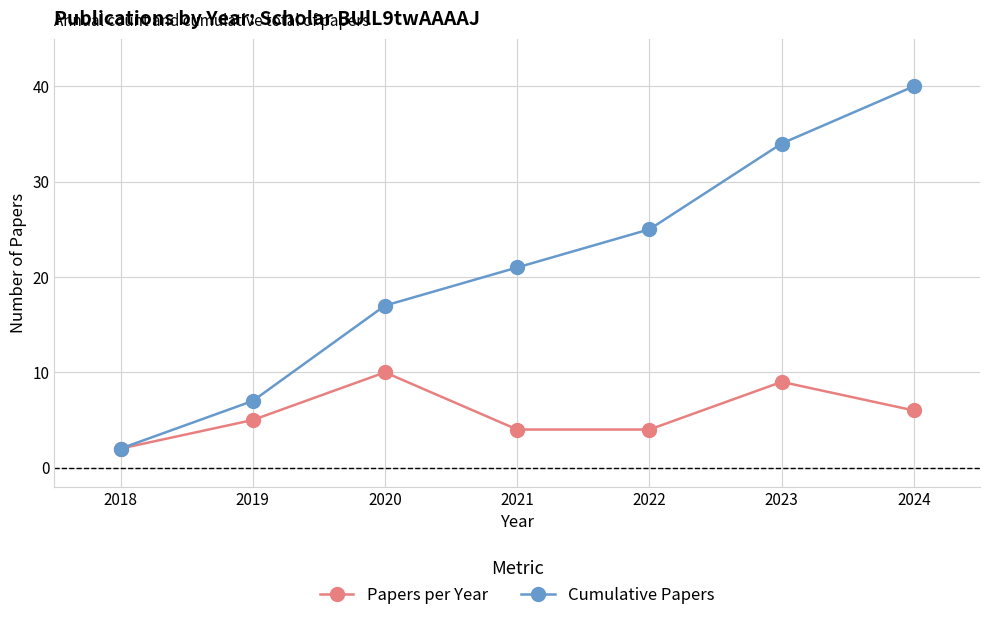

How many lines are shown in the chart?

2